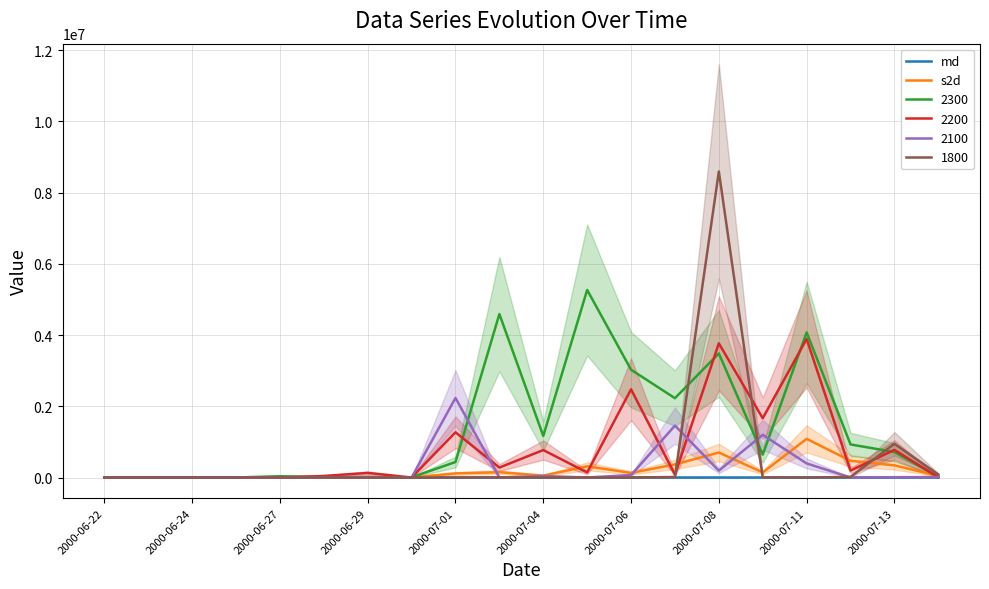

How many categories are shown in the chart?

20